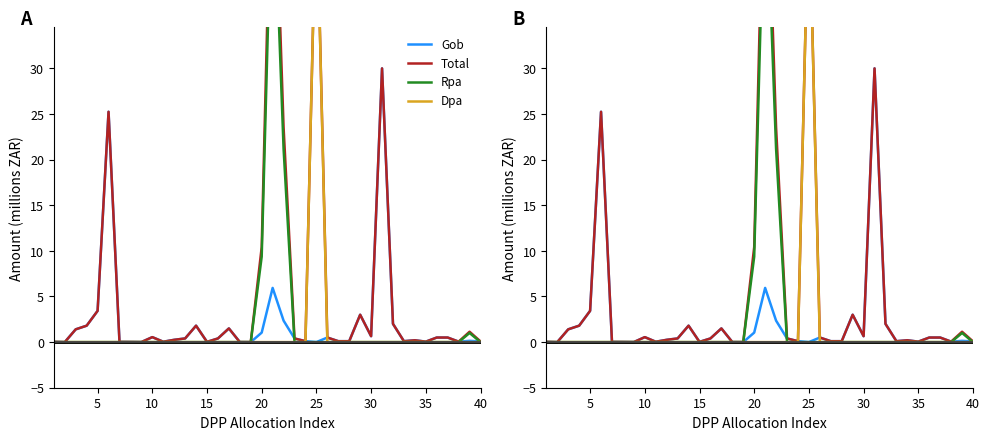

Which series has the largest total across all categories?

Total